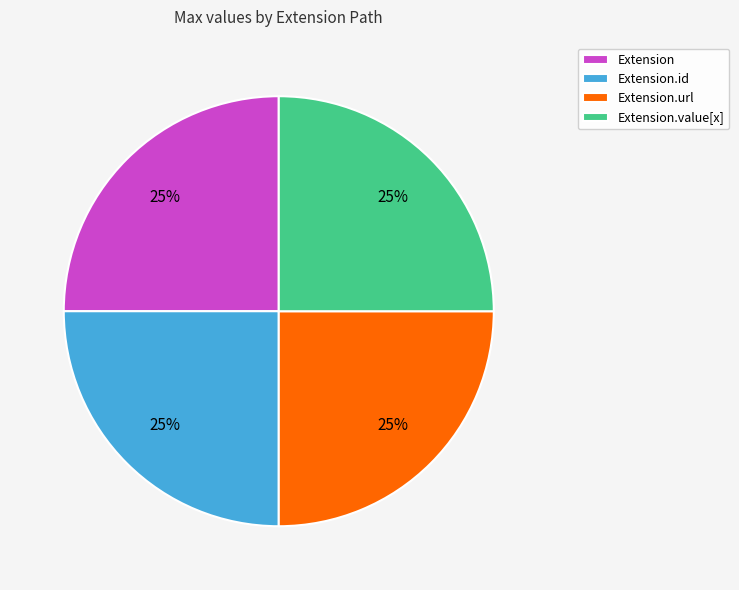

Does Extension.url account for over 50% of the chart?

No